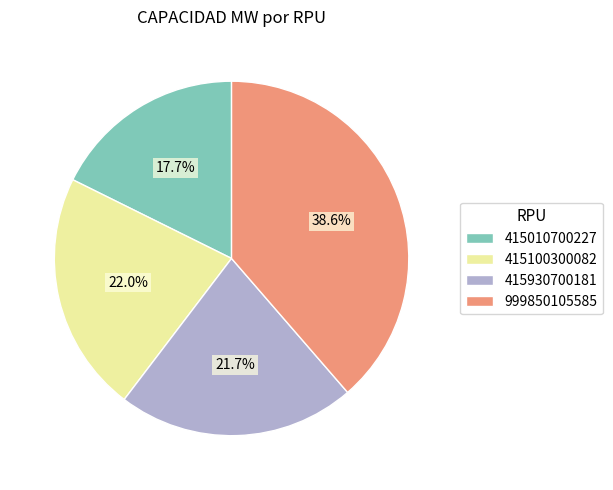

What is the smallest slice in the pie chart?

415010700227